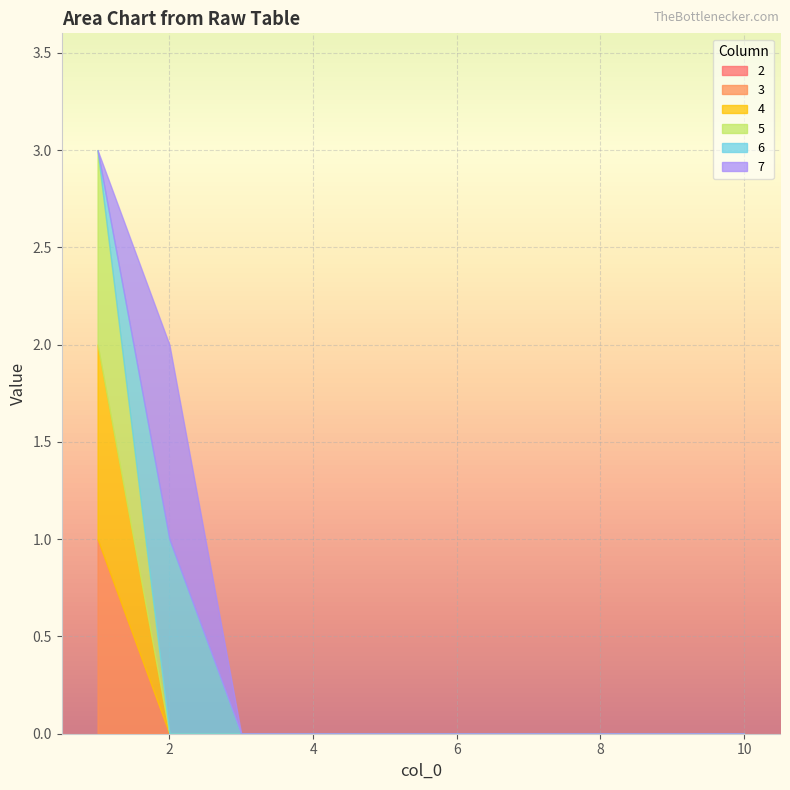

What is the difference between the maximum and minimum values in the 6 series?

1